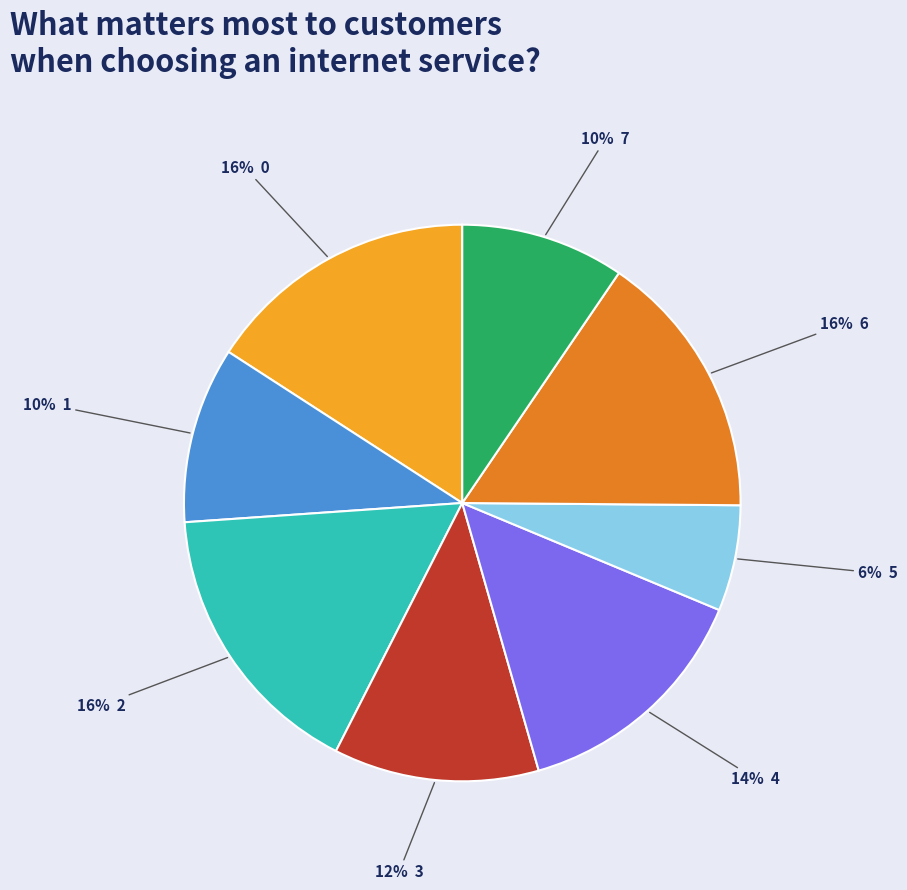

To the nearest percent, what is the average slice percentage?

12%